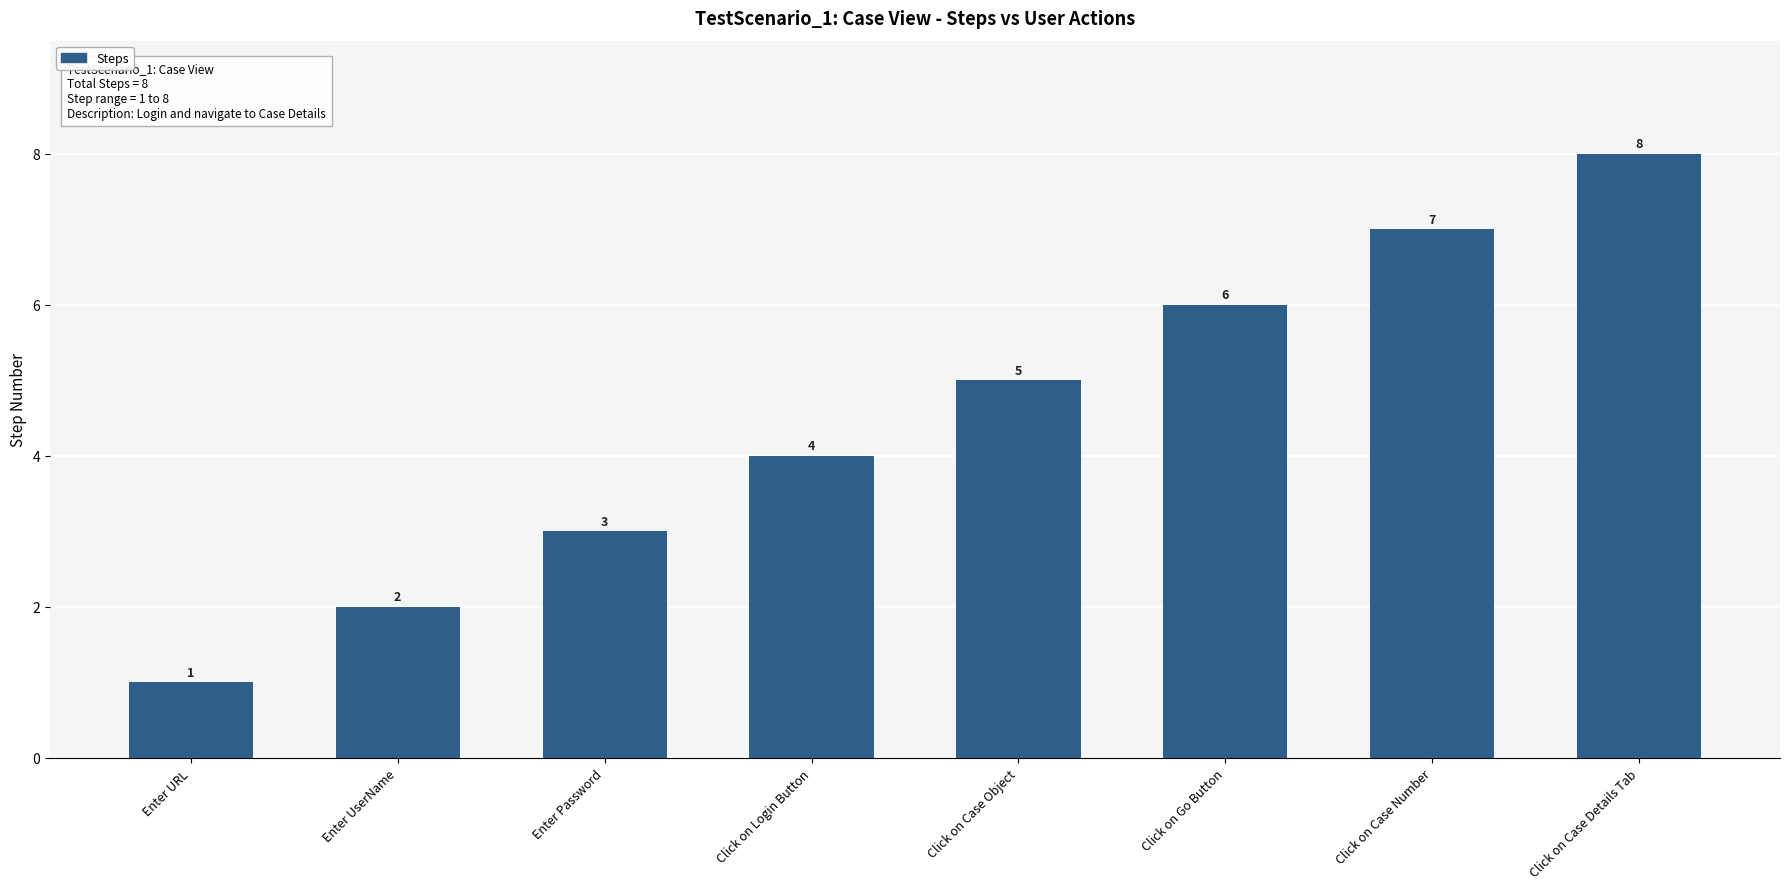

Which label corresponds to the largest value in the chart?

Click on Case Details Tab